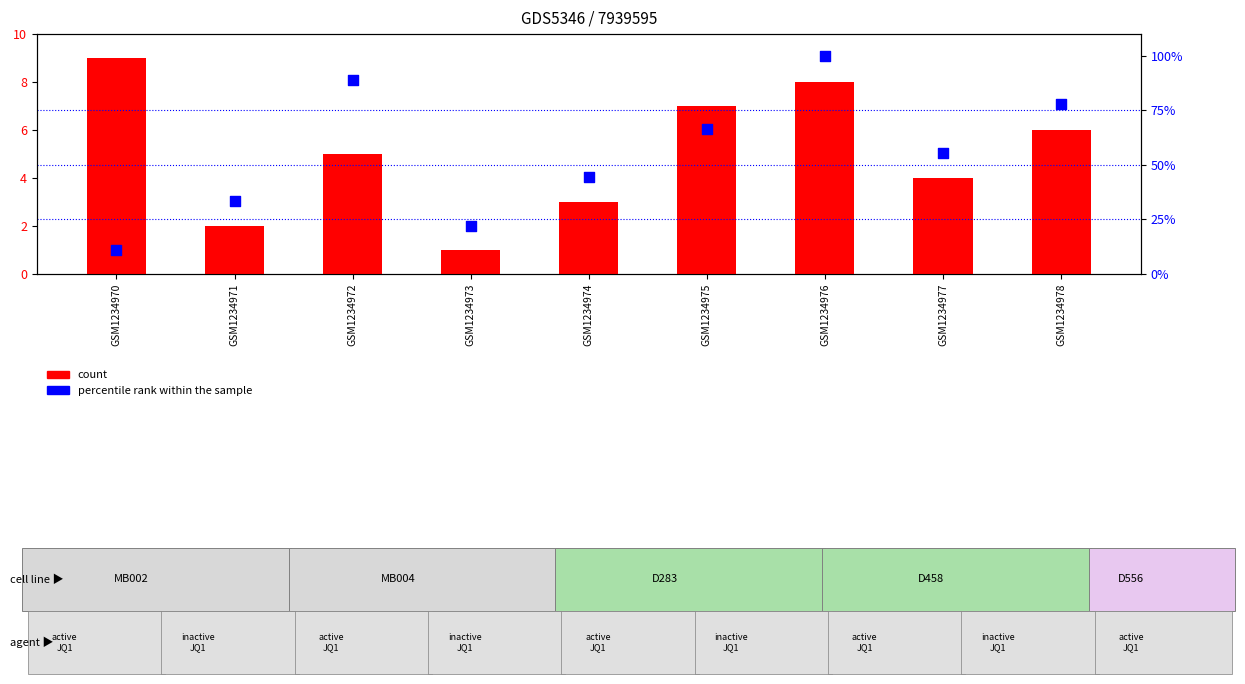

Which series has the widest spread of Y values?

percentile rank within the sample